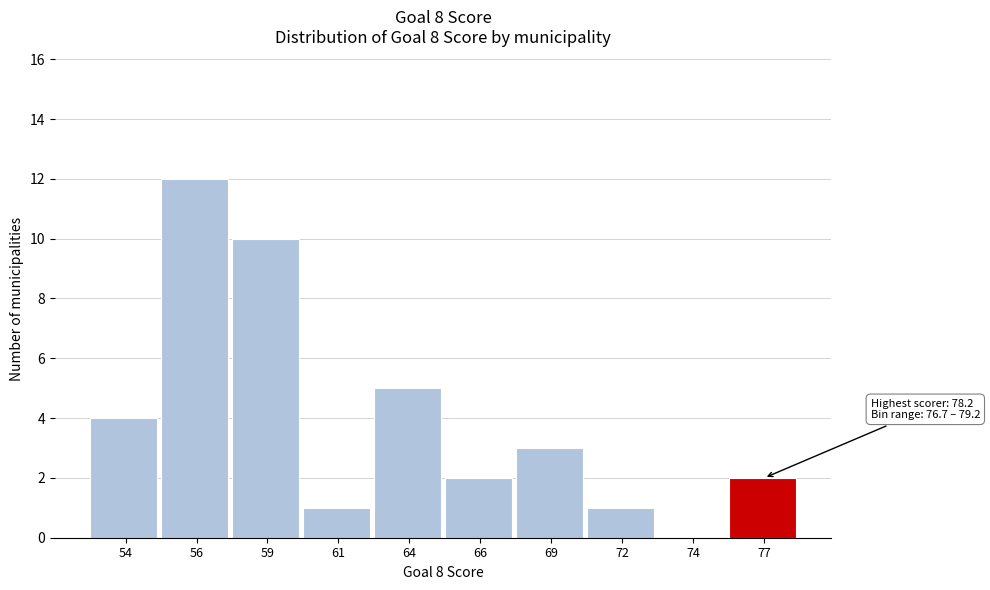

Reading left to right, list all the values displayed in this chart.

54=4	56=12	59=10	61=1	64=5	66=2	69=3	72=1	74=0	77=2